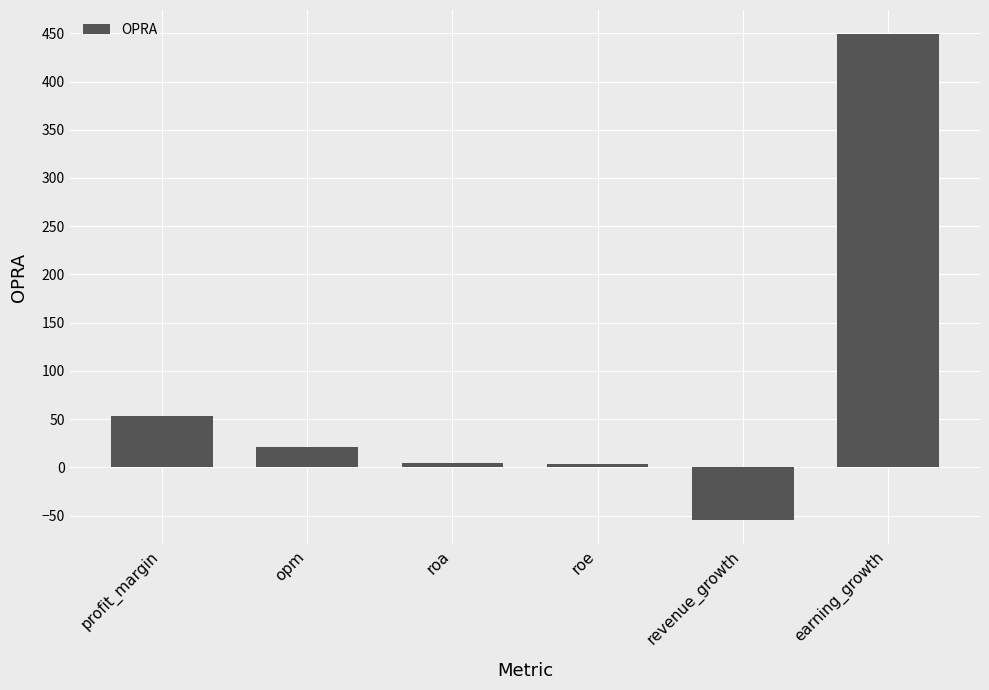

At which label is the value closest to 197?

profit_margin